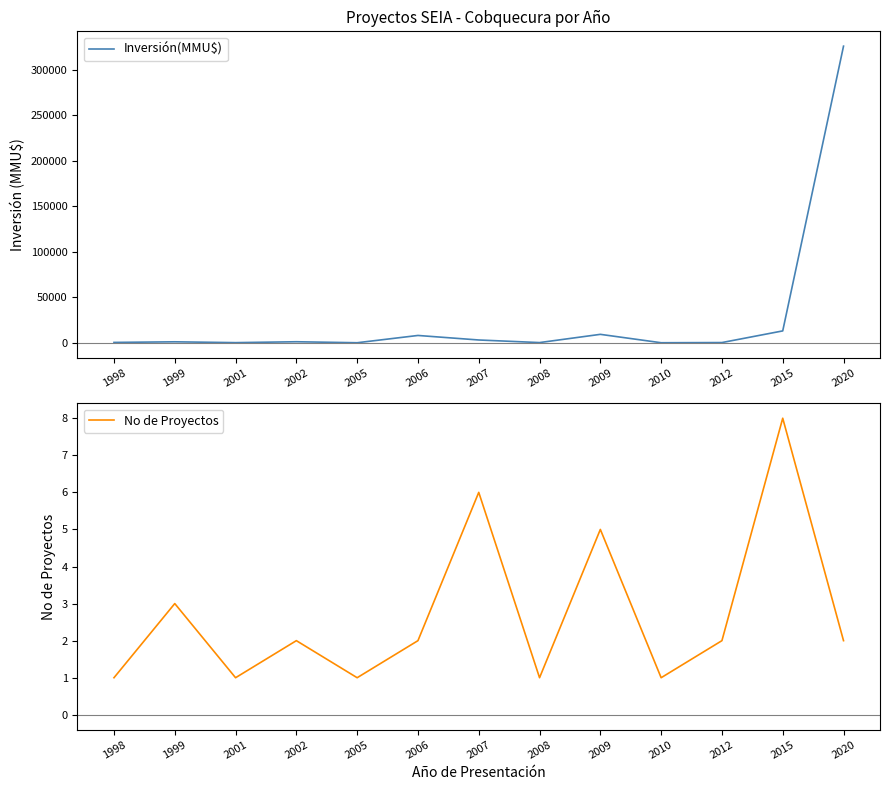

Where does the No de Proyectos series first go above 2?

1999